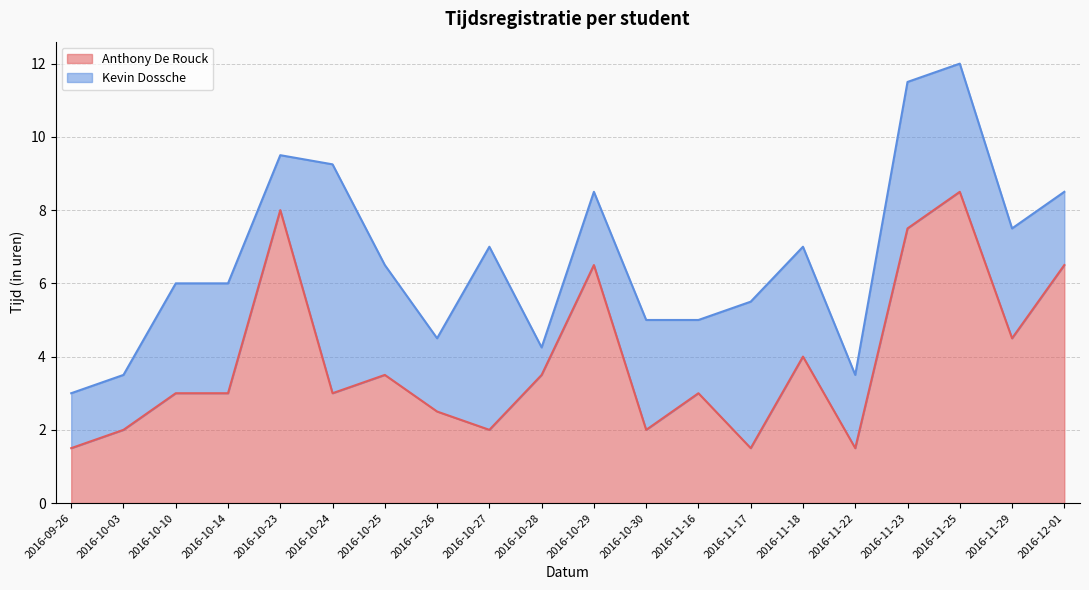

What is the difference between the maximum and minimum values?

7.0